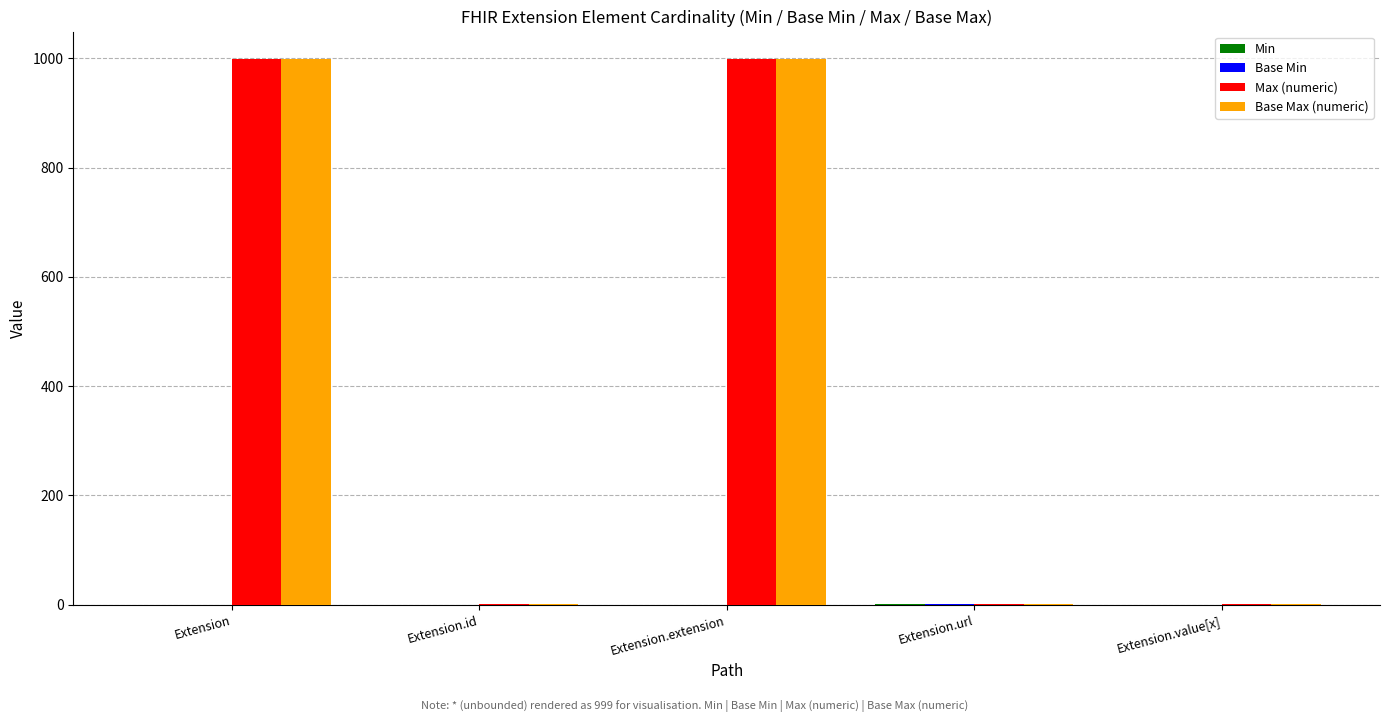

What is the maximum value for Base Max (numeric)?

999